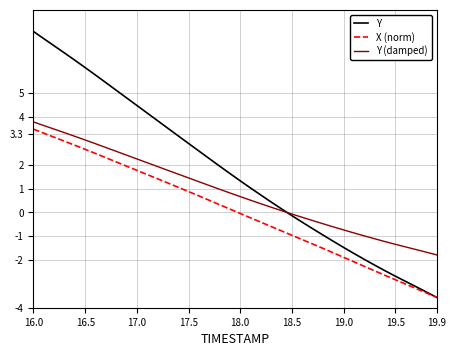

True or false: X (norm) and Y (damped) intersect in this chart.

False